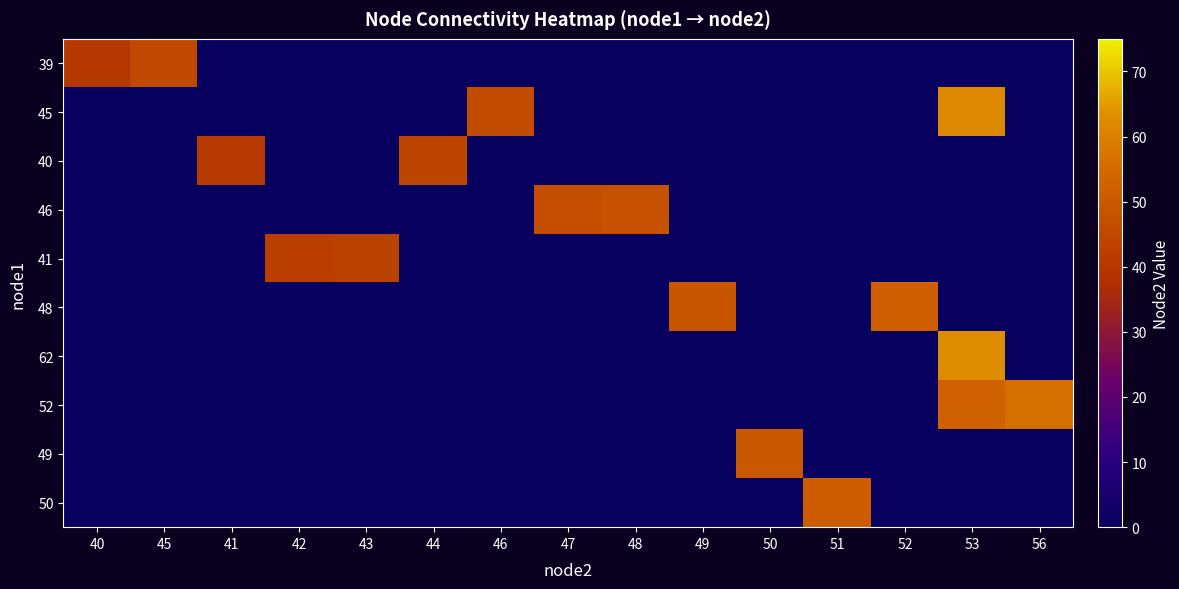

What is the total value across all series at 52?

52